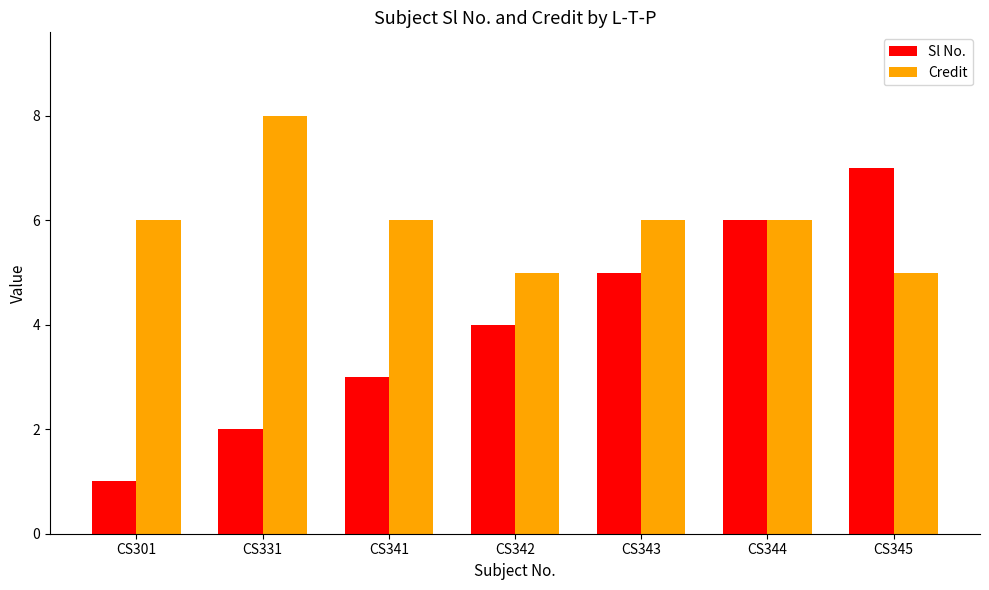

At which category does the chart reach its peak across all series?

CS331